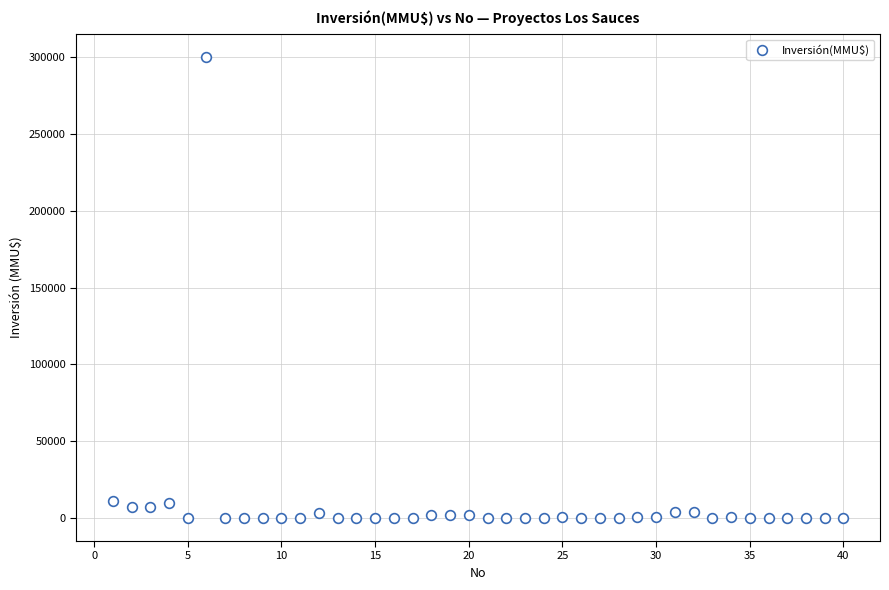

What is the range of Y values (max minus min)?

300000